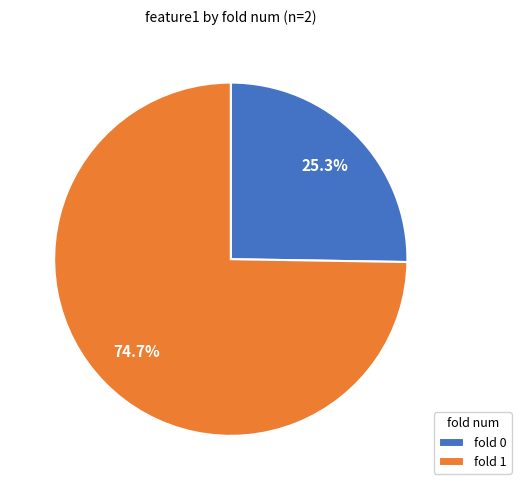

What percentage do fold 0 and fold 1 together represent?

100.0%